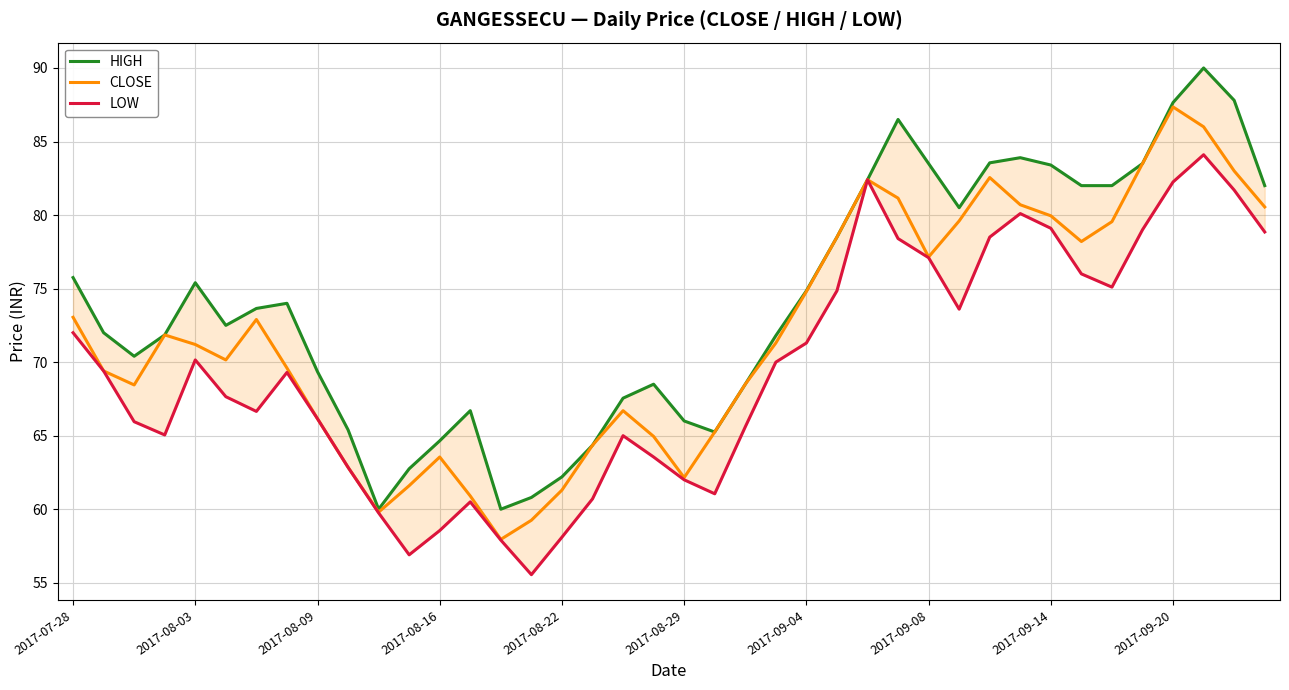

At which label does CLOSE reach its peak?

2017-09-20